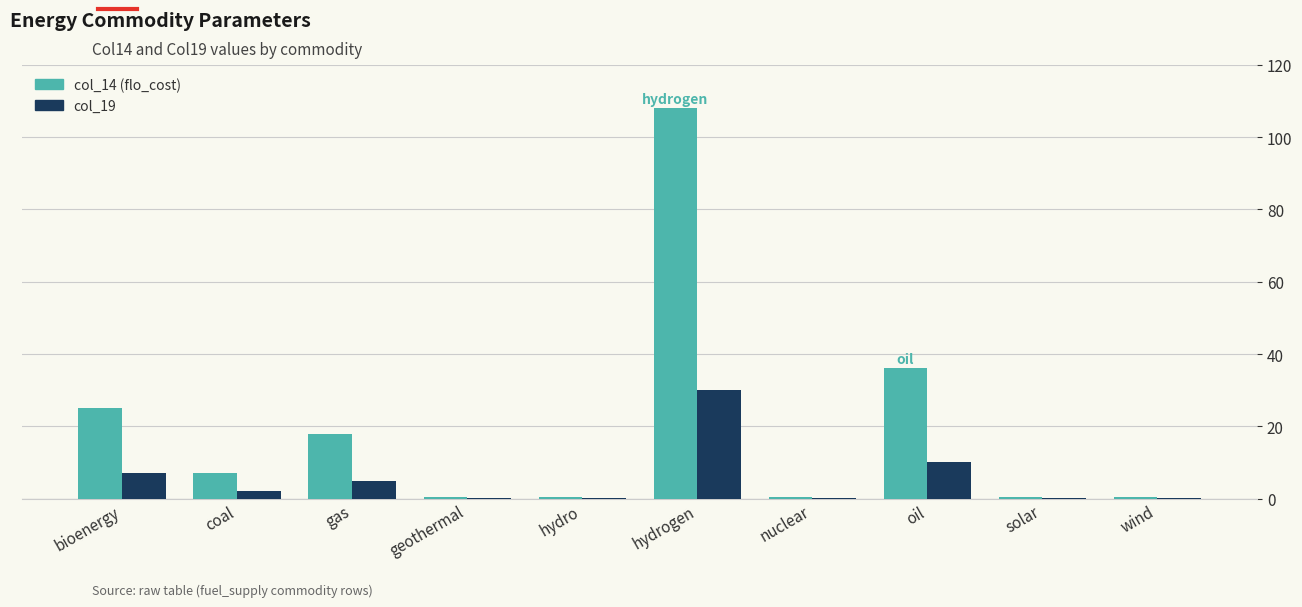

At which label does col_19 reach its peak?

hydrogen